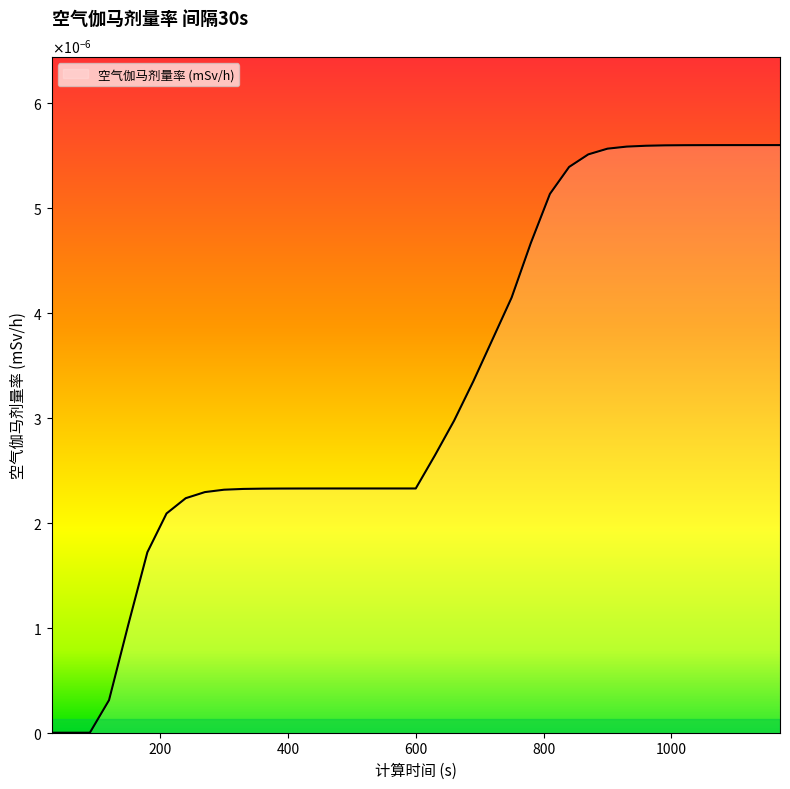

List the labels in order of value, largest first.

1170, 1140, 1110, 1080, 1050, 1020, 990, 960, 930, 900, 870, 840, 810, 780, 750, 720, 690, 660, 630, 510, 540, 570, 600, 480, 450, 420, 390, 360, 330, 300, 270, 240, 210, 180, 150, 120, 30, 60, 90